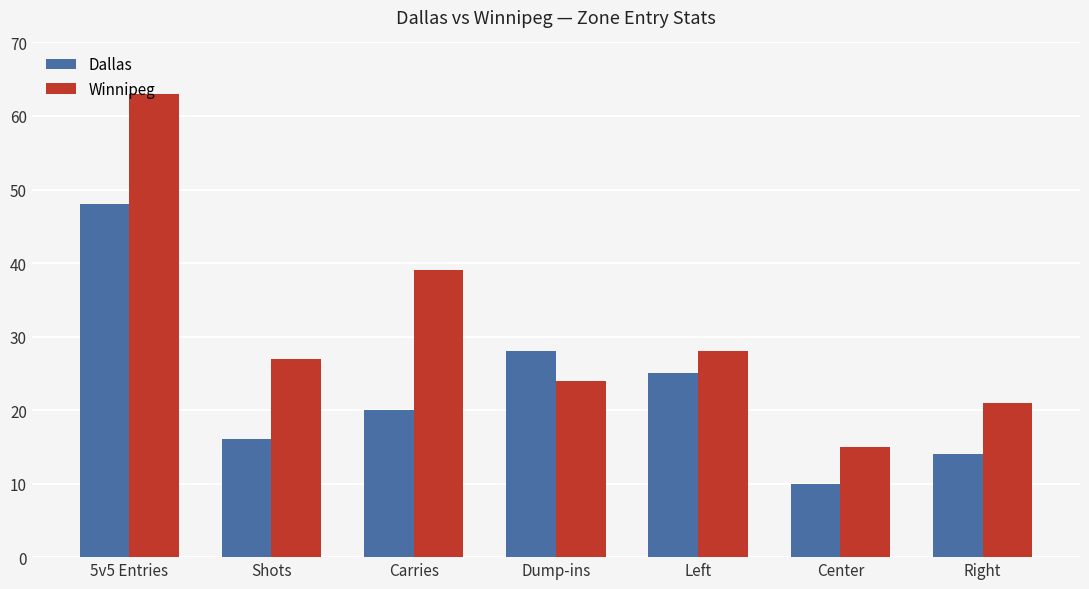

Where does the Dallas series first go above 20?

5v5 Entries